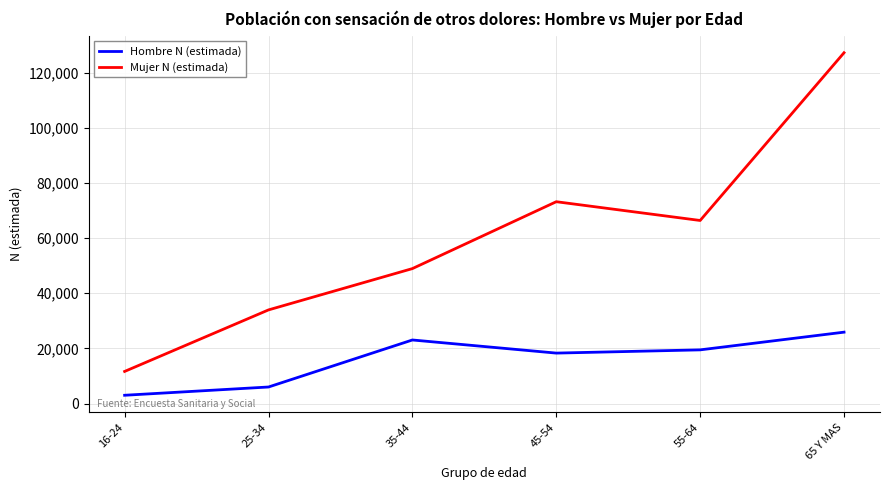

What is the sum of all Mujer N (estimada) values?

361307